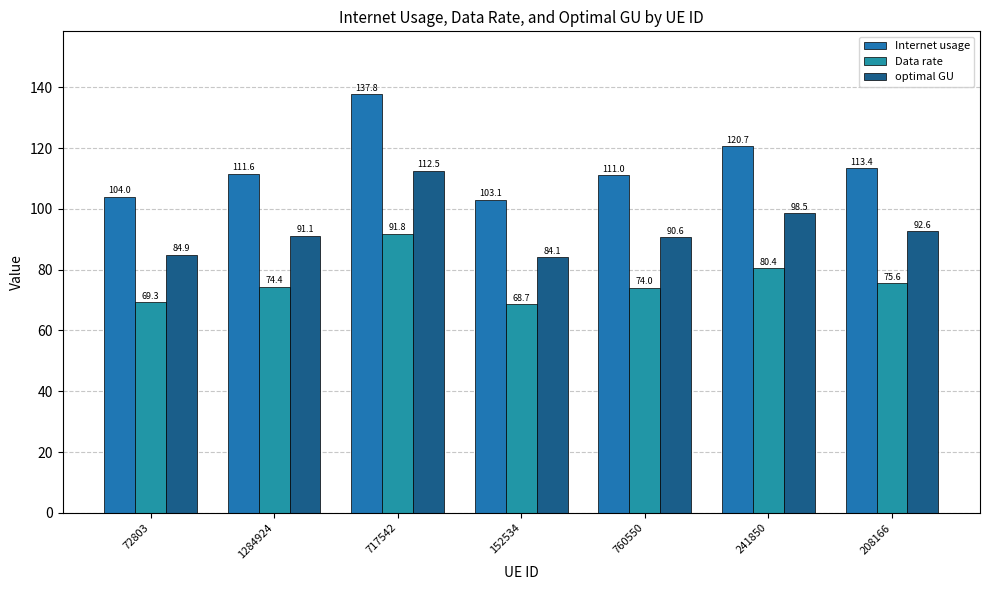

List the labels in order of Data rate value, largest first.

717542, 241850, 208166, 1284924, 760550, 72803, 152534